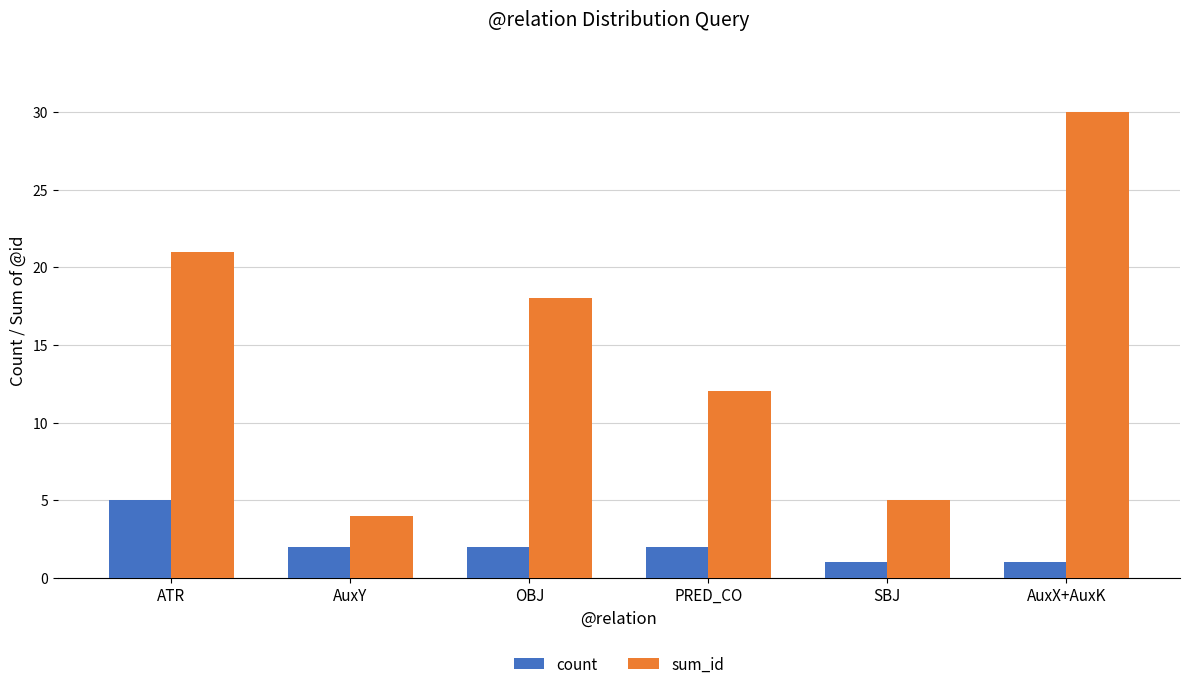

Is it true that sum_id equals 7 at SBJ?

False